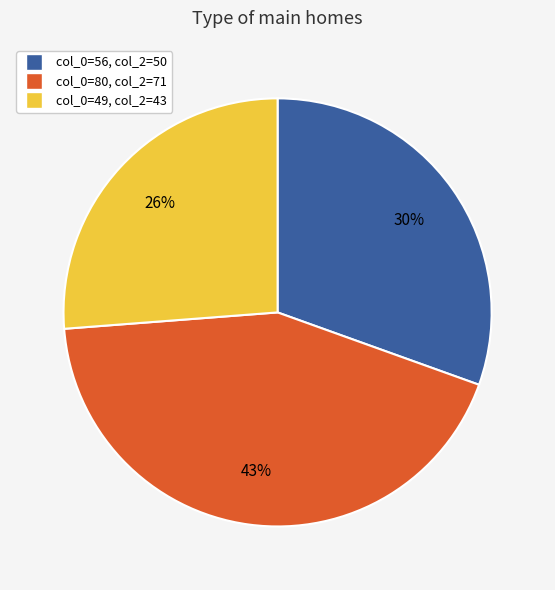

To the nearest percent, what is the difference between the largest and smallest slice percentages?

17%